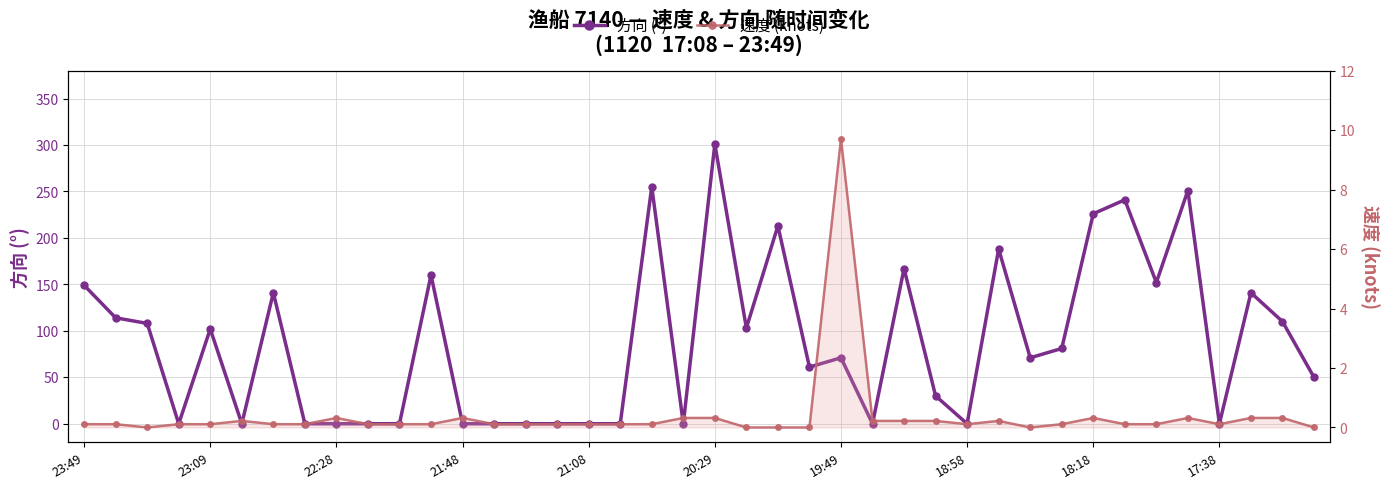

Which series has the largest range (max minus min)?

方向 (°)